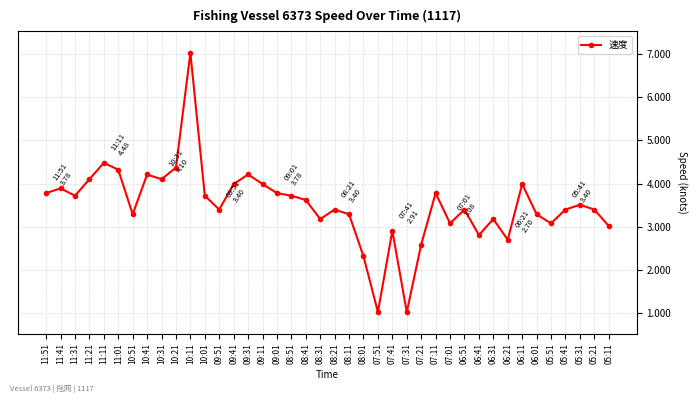

How many data points does each series have?

40